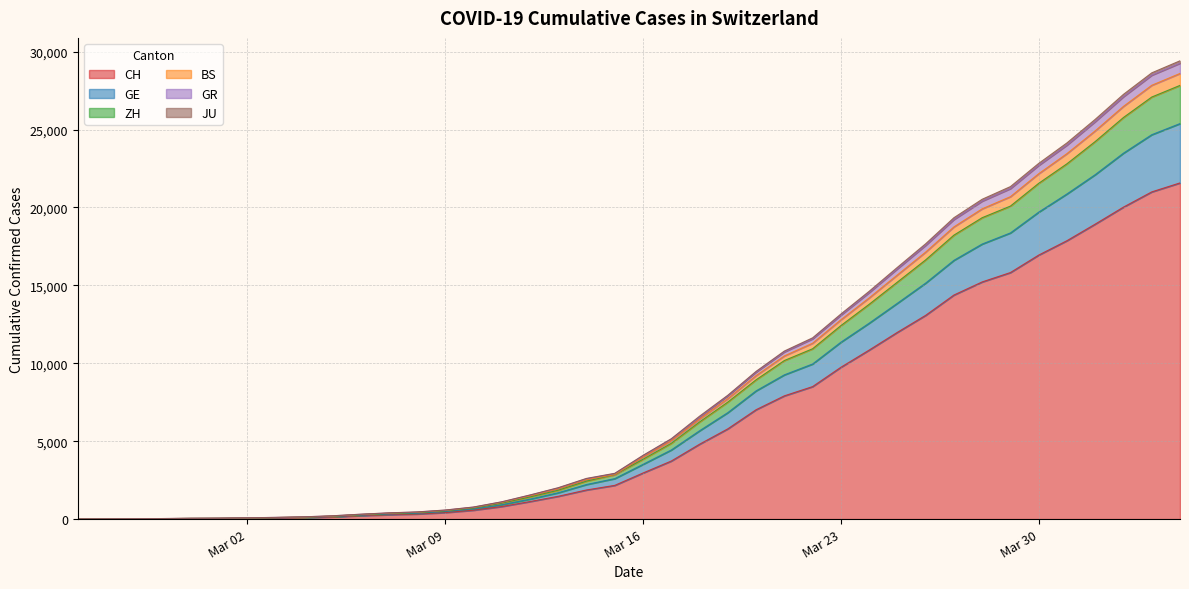

At which category is the sum across all series the highest?

2020-04-04